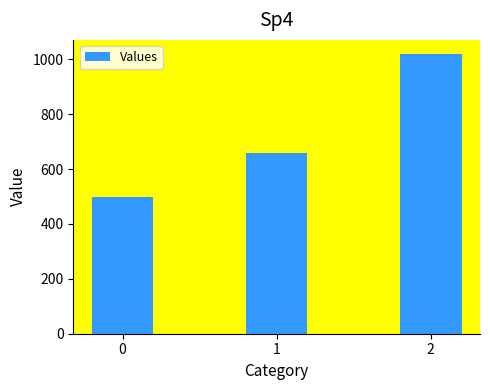

Rank the categories by value from highest to lowest.

2, 1, 0